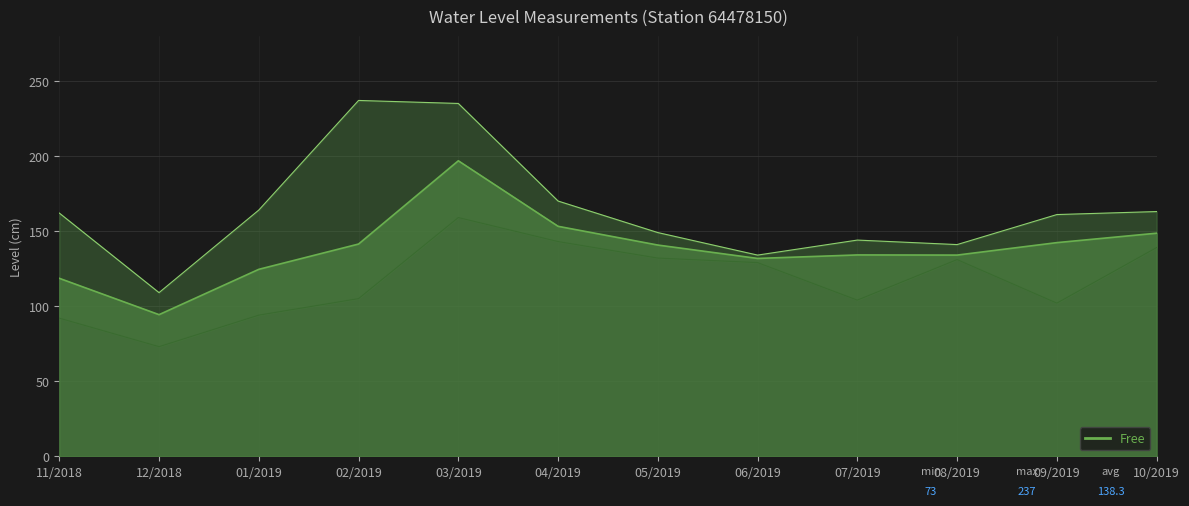

List the series in order of their overall mean, highest first.

Maxima_line, Media_line, Minima_line